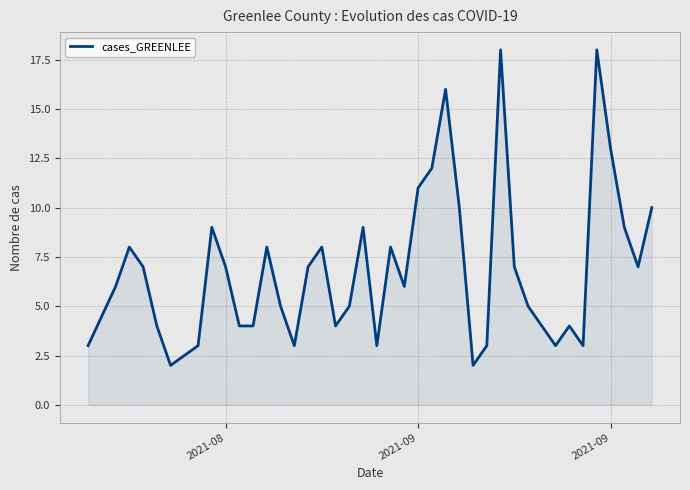

What is the difference between the maximum and minimum values?

16